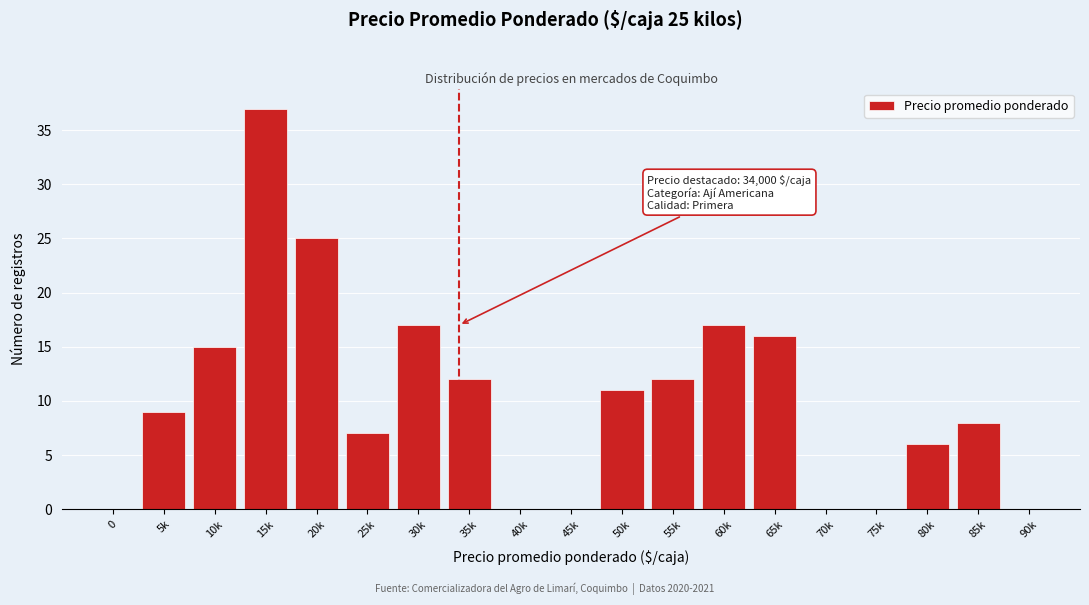

Reading right to left, list all the values displayed in this chart.

90k=0	85k=8	80k=6	75k=0	70k=0	65k=16	60k=17	55k=12	50k=11	45k=0	40k=0	35k=12	30k=17	25k=7	20k=25	15k=37	10k=15	5k=9	0=0